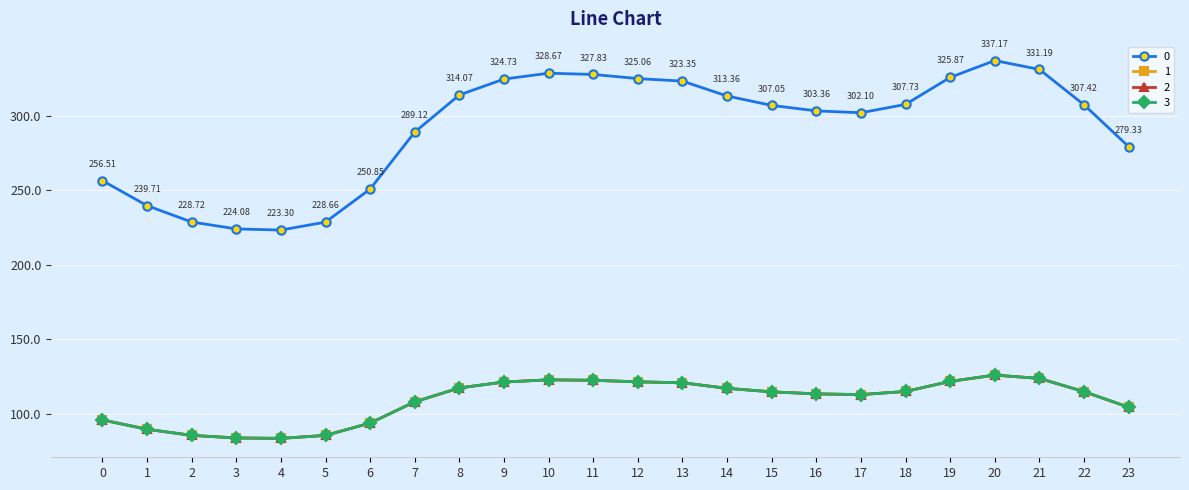

In 3, how many points are higher than both neighbors (excluding endpoints)?

2